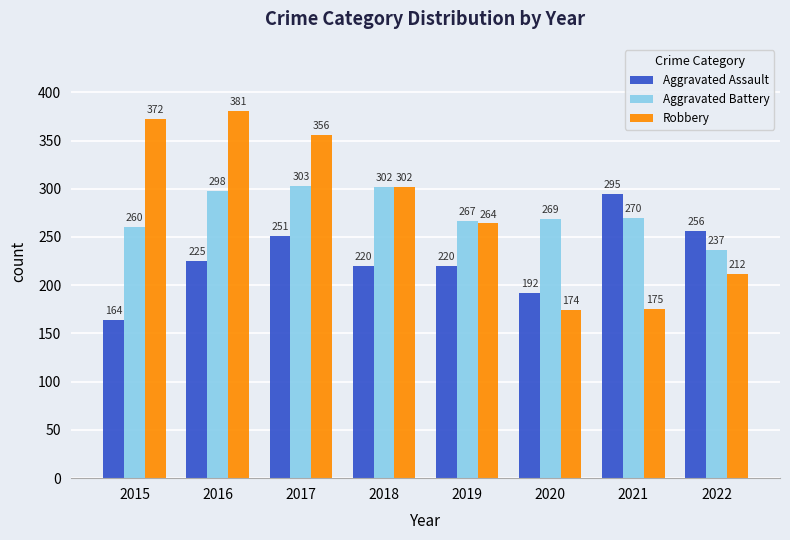

Is it true that Aggravated Battery equals 471 at 2020?

False